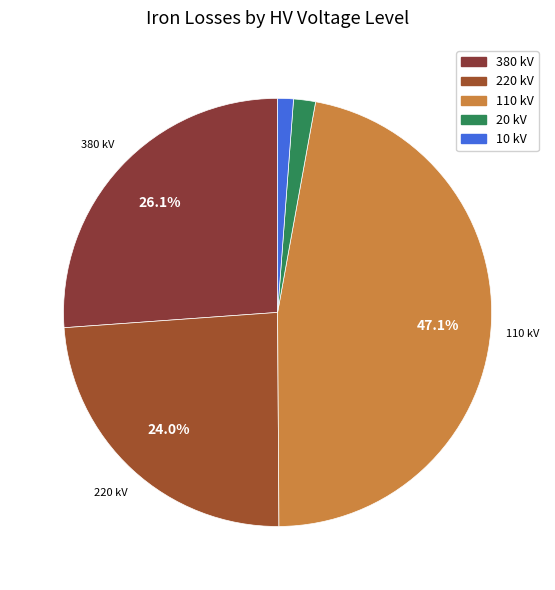

Is it true that 220 kV is 24% of the pie?

True